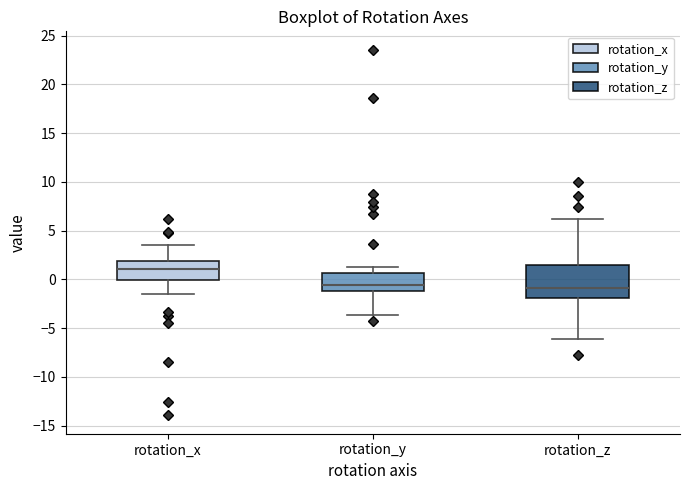

Reading left to right, read every box against the y-axis: the position of its median line, the range the box covers, and the ends of its whiskers. The values are not printed on the chart, so give them approximately, as read against the axis.

rotation_x: median 1.0, box 0.0 to 2.0, whiskers -1.5 to 3.5
rotation_y: median -0.5, box -1.0 to 0.5, whiskers -3.5 to 1.5
rotation_z: median -1.0, box -2.0 to 1.5, whiskers -6.0 to 6.0